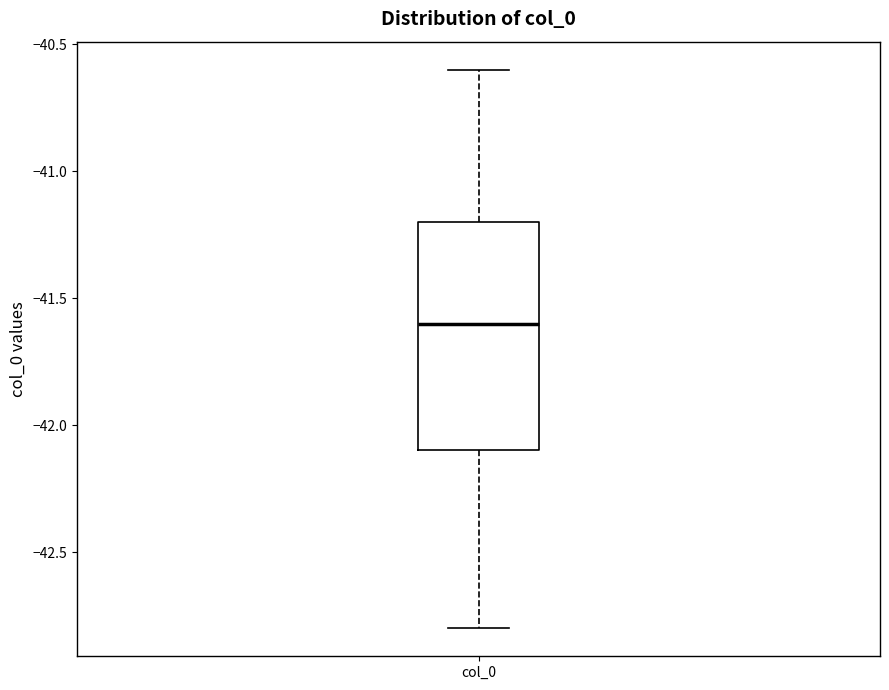

Where is the lower edge of the box for col_0 on the y-axis? The values are not printed on the chart, so give them approximately, as read against the axis.

-42.1